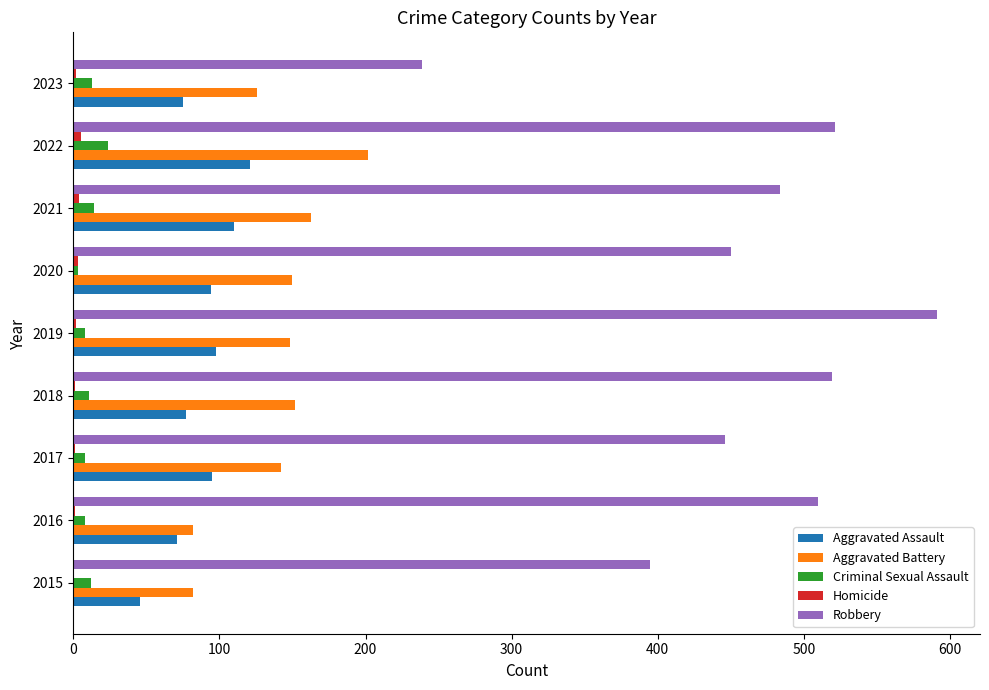

At which category does the chart reach its peak across all series?

2019